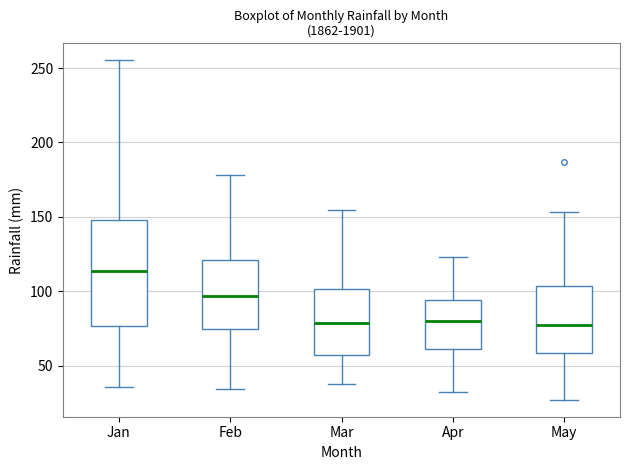

Reading left to right, transcribe this box plot: for each box, give where its median line is, the range the box spans, and where its two whiskers end, as read against the y-axis. The values are not printed on the chart, so give them approximately, as read against the axis.

Jan: median 115, box 75 to 150, whiskers 35 to 255
Feb: median 95, box 75 to 120, whiskers 35 to 180
Mar: median 80, box 60 to 100, whiskers 40 to 155
Apr: median 80, box 60 to 95, whiskers 30 to 125
May: median 75, box 60 to 105, whiskers 25 to 155